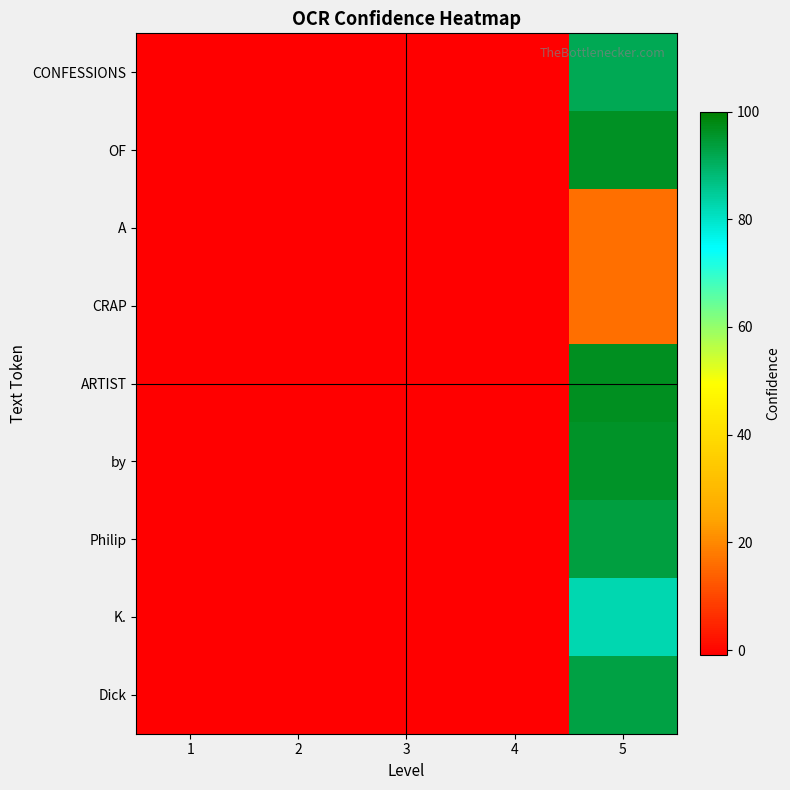

Reading left to right, what are all the values shown in this chart?

CONFESSIONS: 1=-1.0	2=-1.0	3=-1.0	4=-1.0	5=91.4
OF: 1=-1.0	2=-1.0	3=-1.0	4=-1.0	5=96.4
A: 1=-1.0	2=-1.0	3=-1.0	4=-1.0	5=16.2
CRAP: 1=-1.0	2=-1.0	3=-1.0	4=-1.0	5=16.2
ARTIST: 1=-1.0	2=-1.0	3=-1.0	4=-1.0	5=96.6
by: 1=-1.0	2=-1.0	3=-1.0	4=-1.0	5=95.7
Philip: 1=-1.0	2=-1.0	3=-1.0	4=-1.0	5=93.3
K.: 1=-1.0	2=-1.0	3=-1.0	4=-1.0	5=82.5
Dick: 1=-1.0	2=-1.0	3=-1.0	4=-1.0	5=93.1